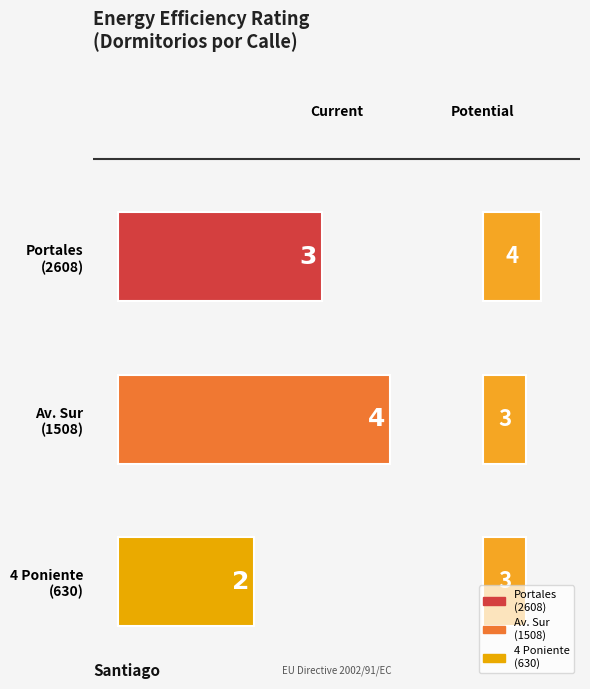

Which category has the lowest value across all series?

4 Poniente